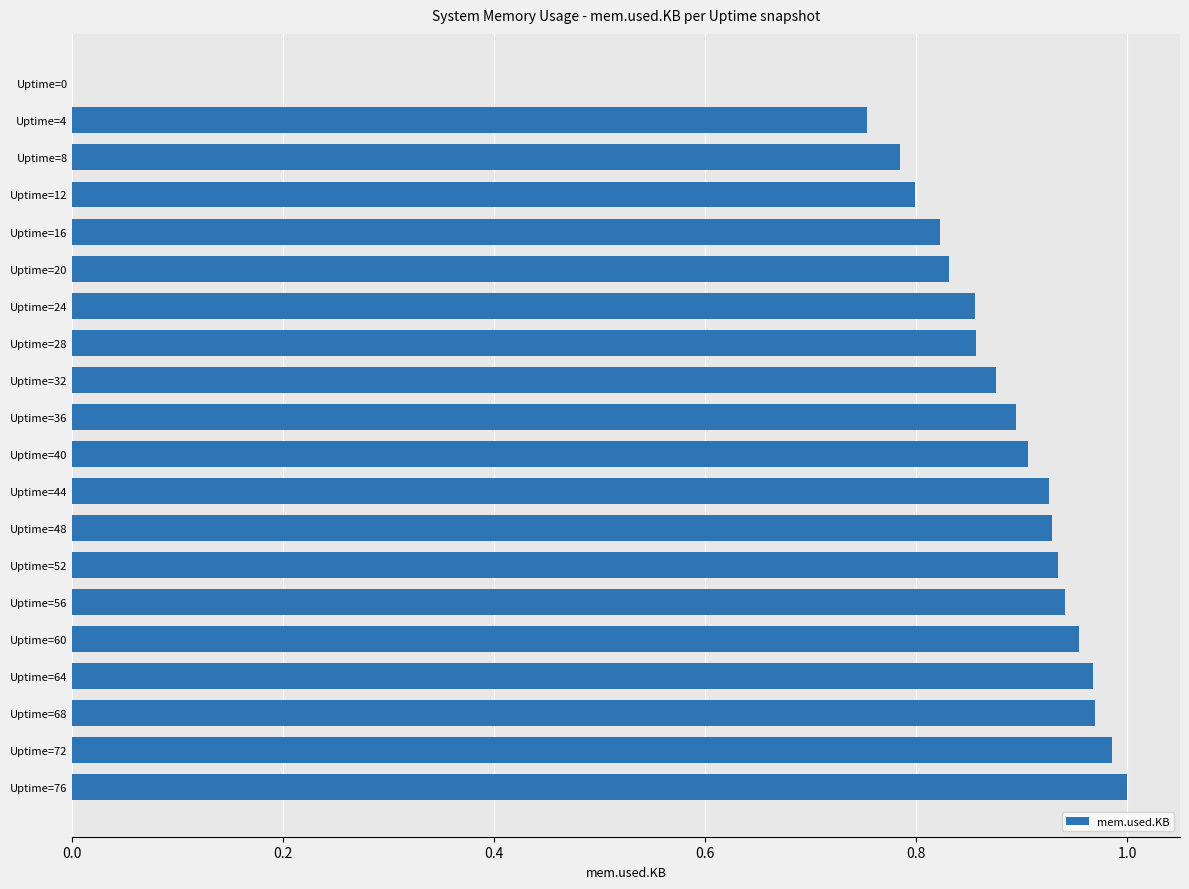

The value at Uptime=52 is 0.9. True or false?

True